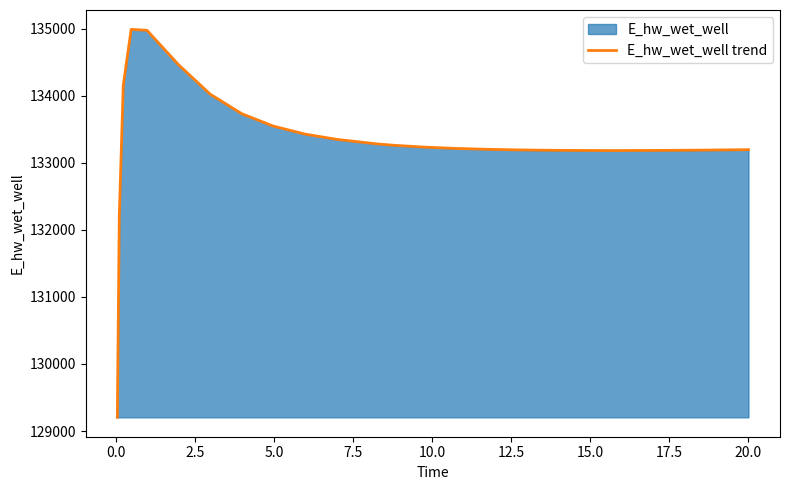

What is the difference between the maximum and minimum values?

5783.2